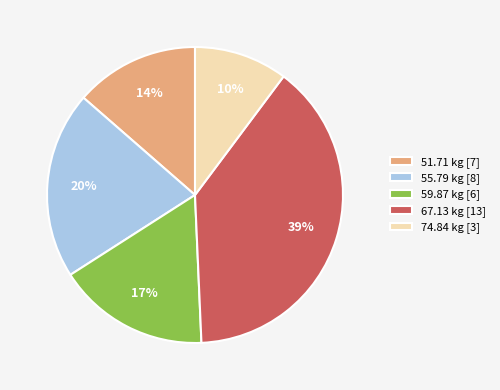

Between 59.87 kg [6] and 51.71 kg [7], which is larger?

59.87 kg [6]